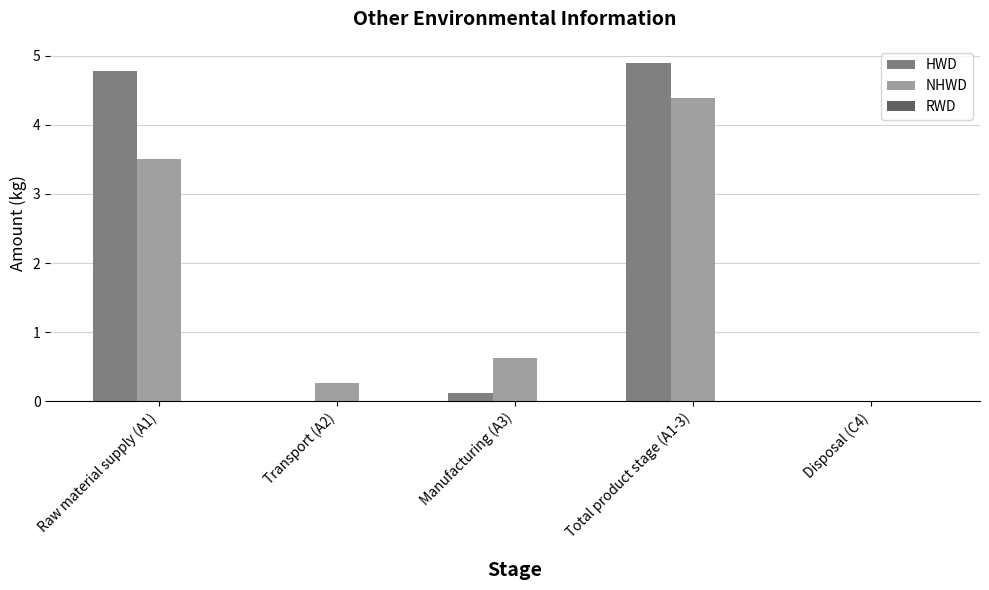

Between Raw material supply (A1) and Manufacturing (A3), which series saw the biggest shift?

HWD